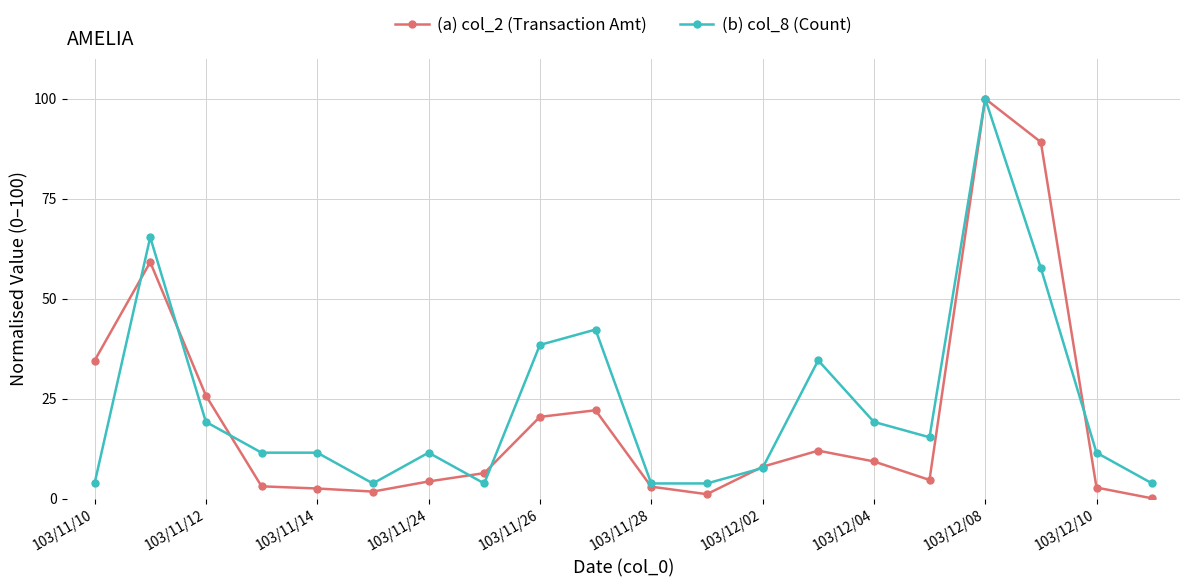

What is the value of the (a) col_2 (Transaction Amt) point at the 10th from the left?

22.1